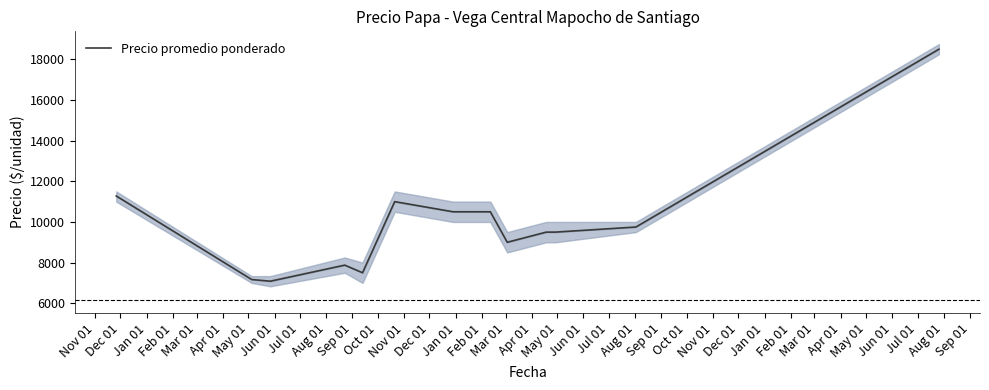

True or false: the data shows 24467.4 at Nov 01.

False